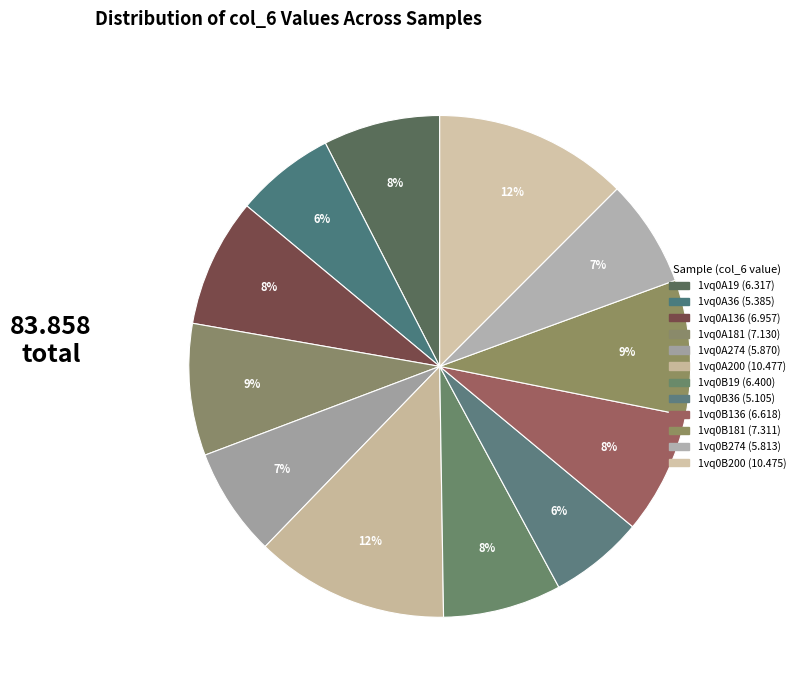

What percentage is the 1vq0B200 slice, to the nearest percent?

12%